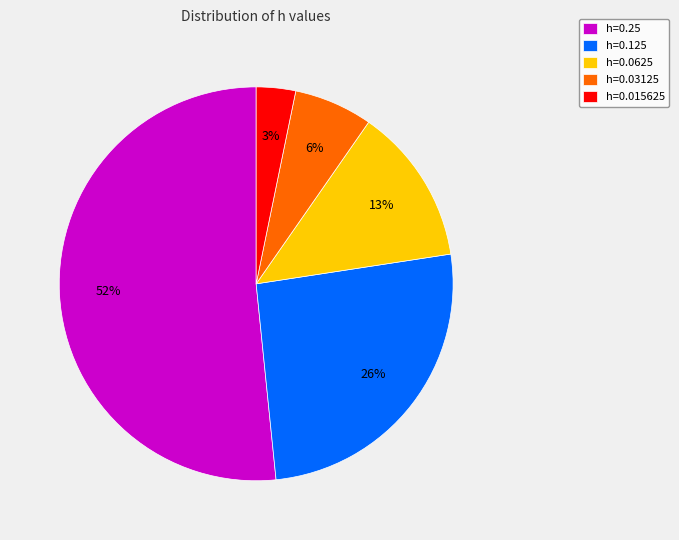

Do h=0.25 and h=0.03125 together represent more than half of the pie?

Yes